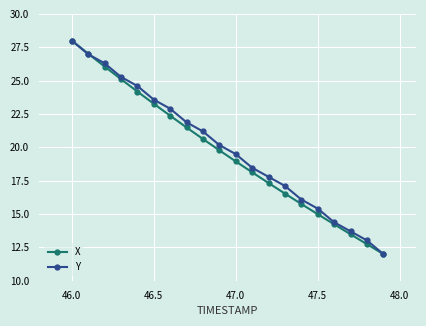

List the series in order of their overall mean, highest first.

Y, X